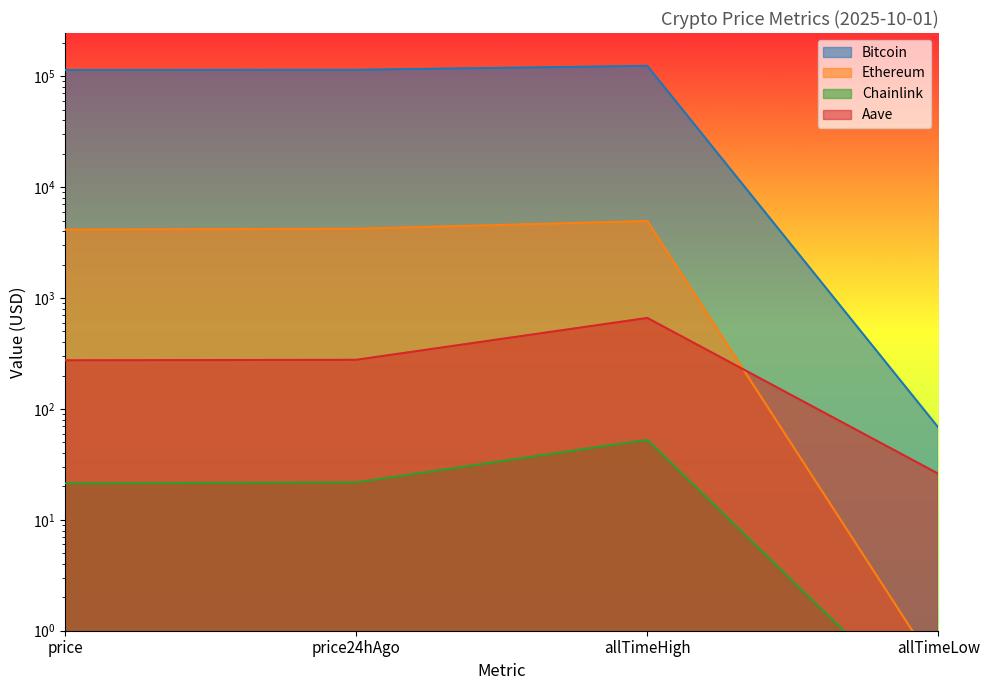

Reading right to left, transcribe all the data shown in this chart.

Bitcoin: allTimeLow=67.8	allTimeHigh=124128.0	price24hAgo=114325.0	price=114025.0
Ethereum: allTimeLow=0.4	allTimeHigh=4946.1	price24hAgo=4216.0	price=4144.6
Chainlink: allTimeLow=0.1	allTimeHigh=52.7	price24hAgo=21.8	price=21.3
Aave: allTimeLow=26.0	allTimeHigh=661.7	price24hAgo=277.4	price=274.4